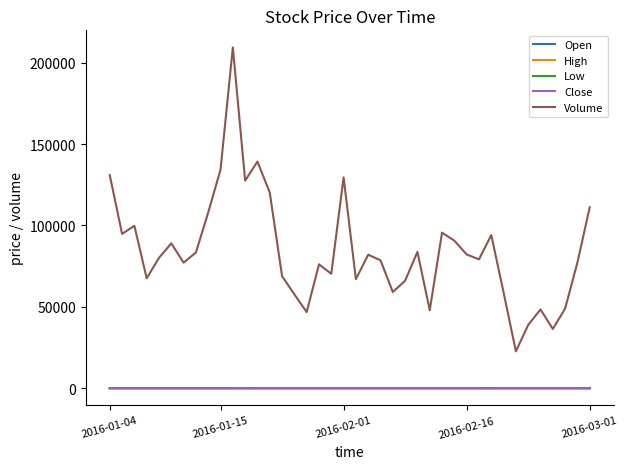

True or false: High and Volume intersect in this chart.

False